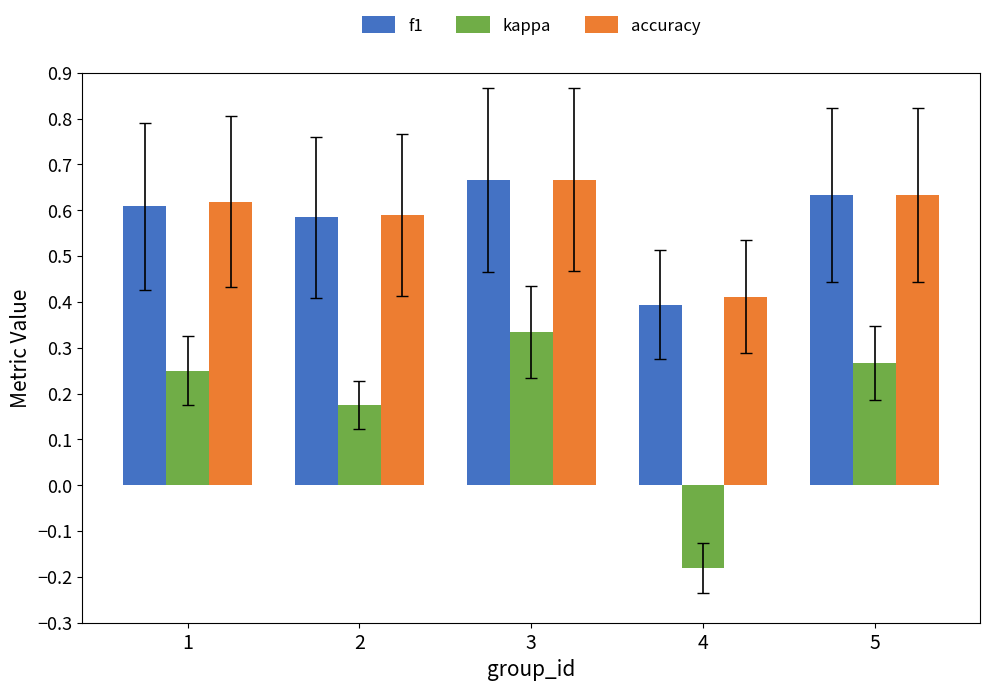

What is the total value across all series at 3?

1.7